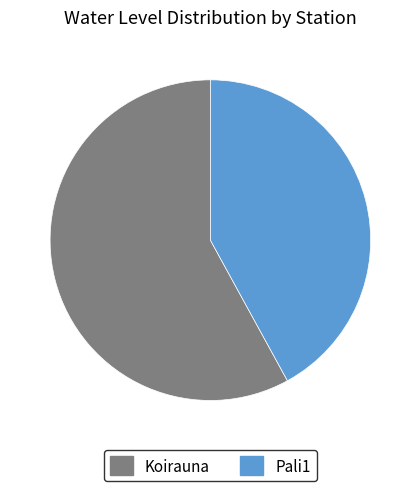

True or false: Pali1 accounts for 42% of the total.

True